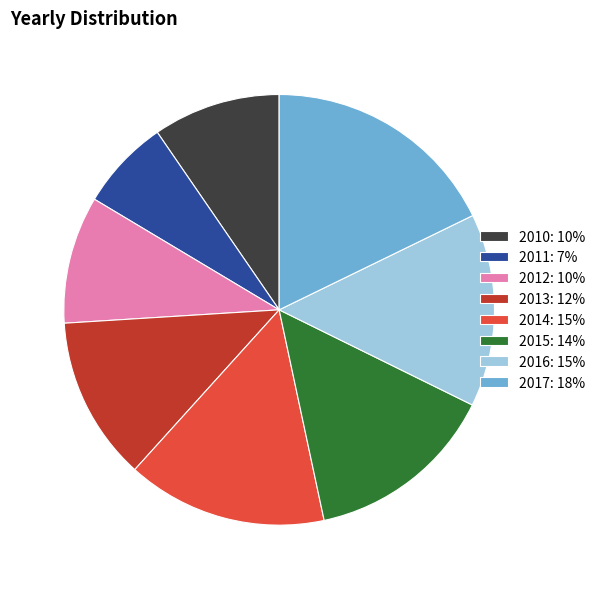

Approximately how many times larger is the value at 2013: 12% compared to 2011: 7%?

1.8